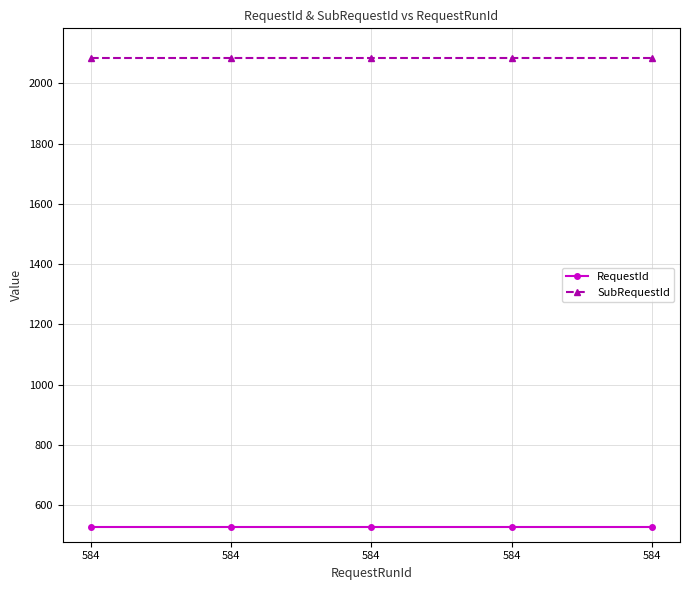

What is the lowest value of the RequestId series?

528